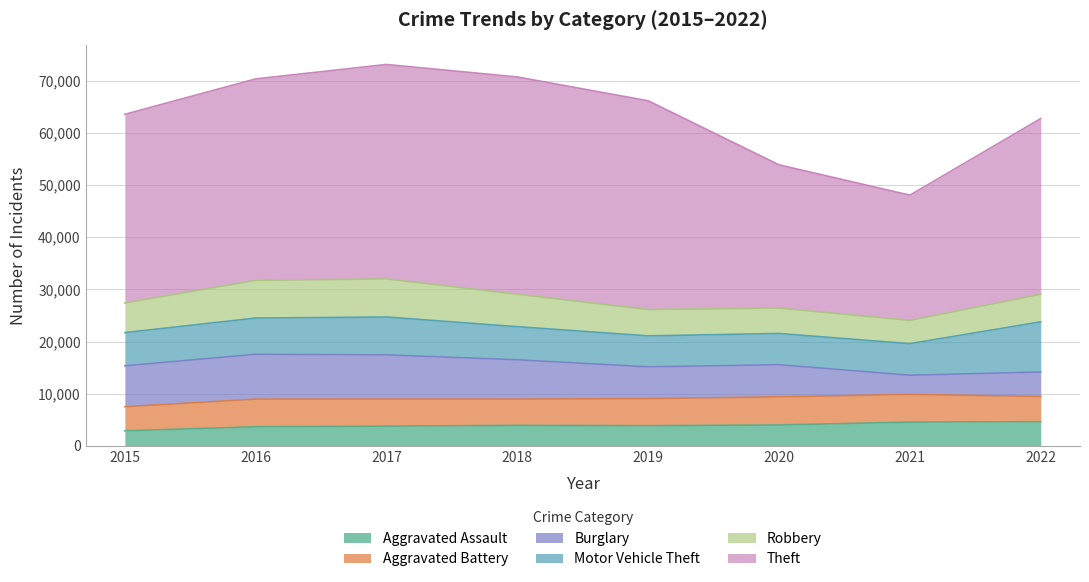

The value of Motor Vehicle Theft at 2015 is 3578. True or false?

False